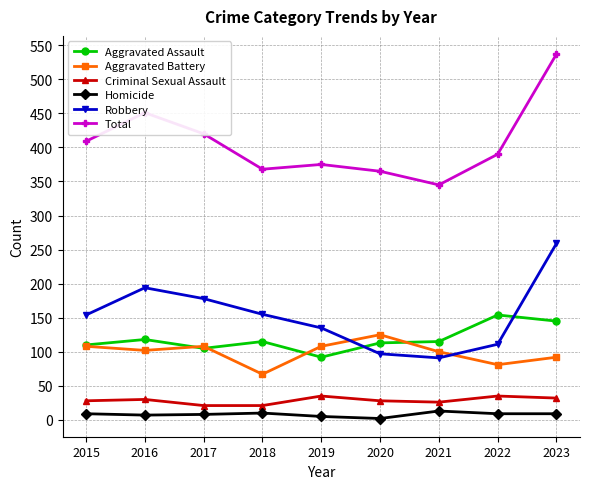

What is the average value of the Homicide series?

8